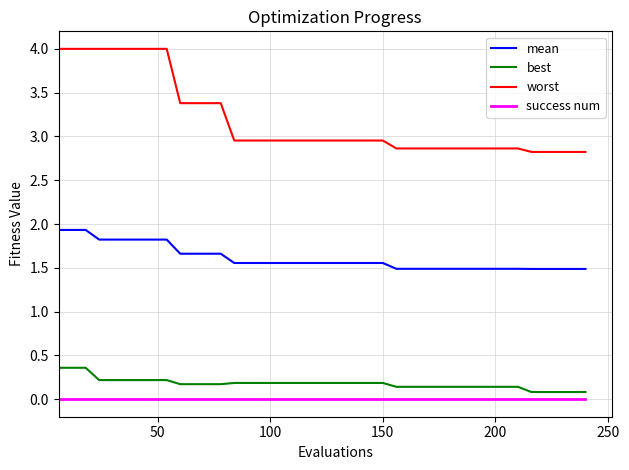

What is the difference between the maximum and minimum values in the best series?

0.3